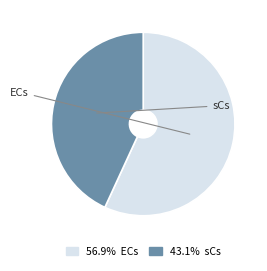

Is it true that sCs is 48% of the pie?

False